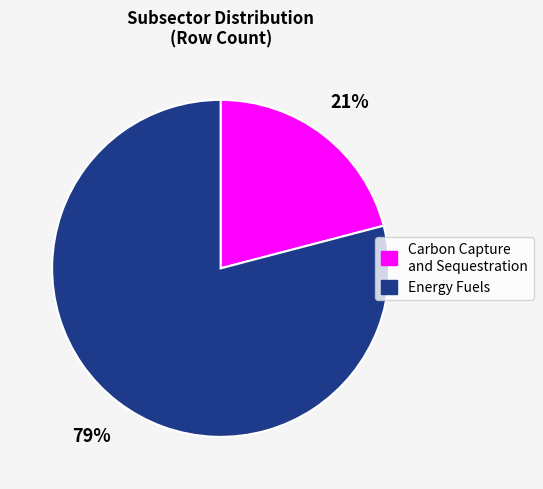

True or false: Energy Fuels accounts for 69% of the total.

False